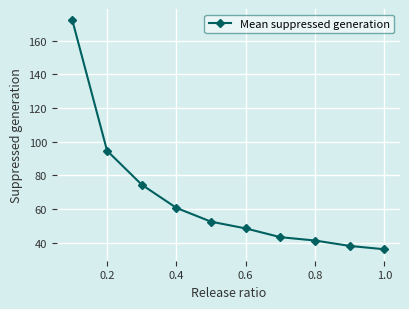

What is the sum of all values?

660.8